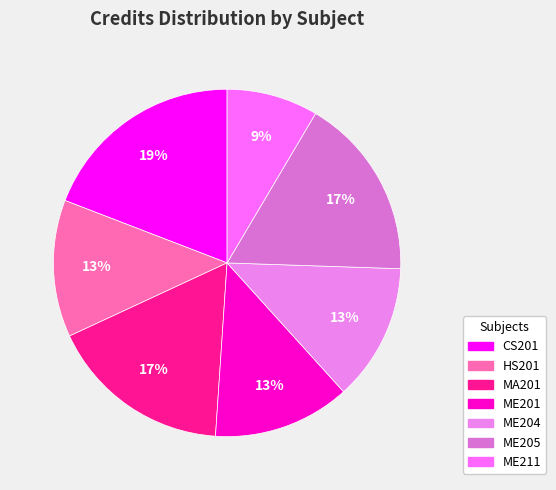

Is there a majority slice in this chart?

No